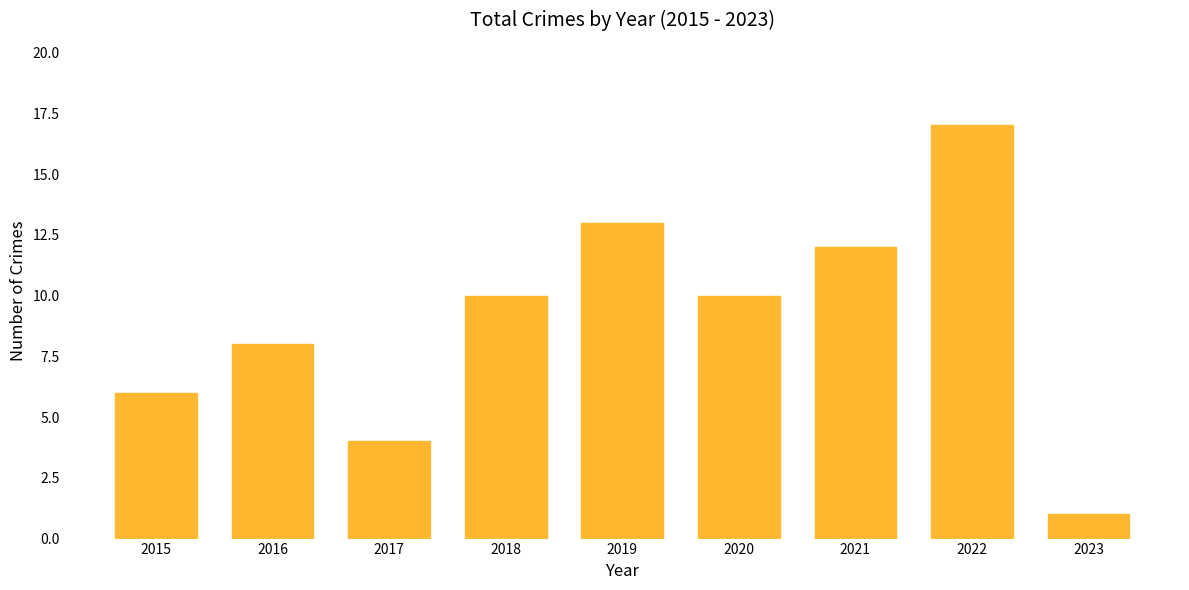

What is the greatest value displayed?

17